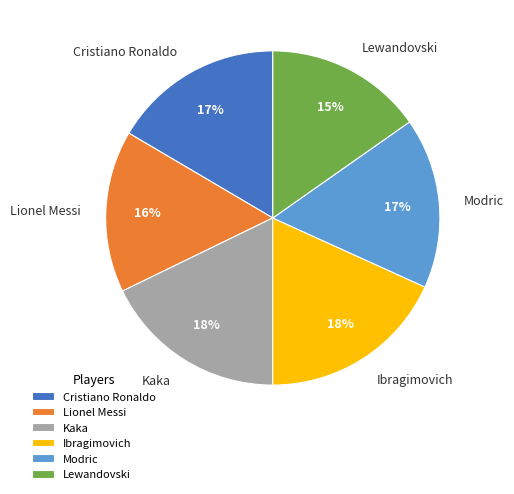

What percentage is the Lewandovski slice, to the nearest percent?

15%